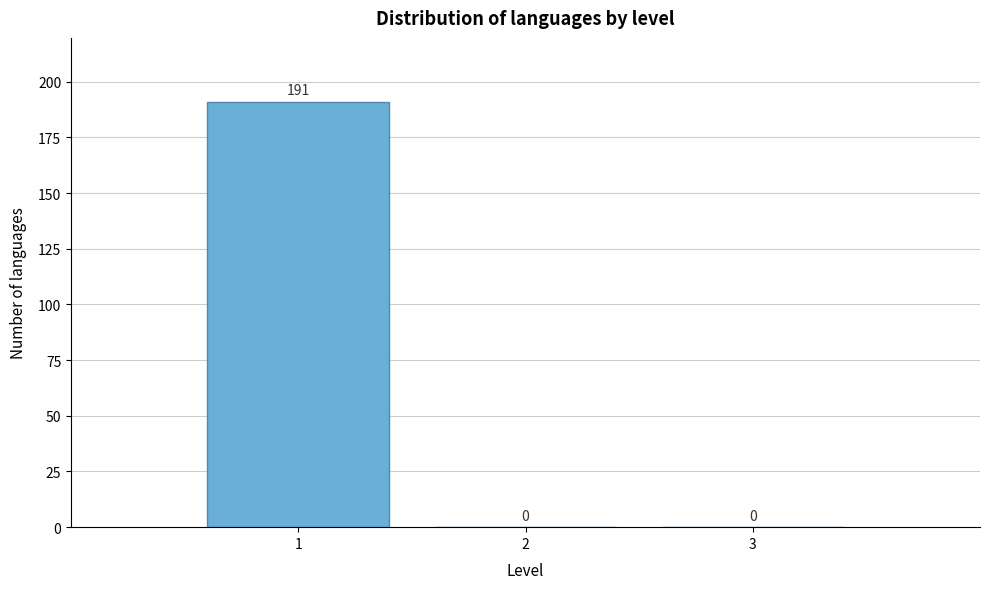

Reading right to left, what are all the values shown in this chart?

3=0	2=0	1=191